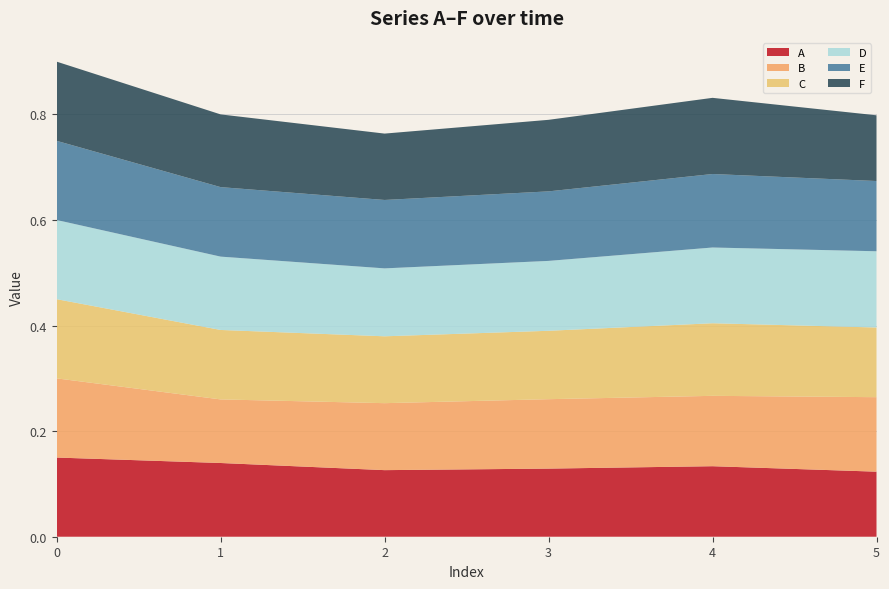

Reading left to right, extract all data points from this chart.

A: 0.1	0.1	0.1	0.1	0.1	0.1
B: 0.1	0.1	0.1	0.1	0.1	0.1
C: 0.1	0.1	0.1	0.1	0.1	0.1
D: 0.1	0.1	0.1	0.1	0.1	0.1
E: 0.1	0.1	0.1	0.1	0.1	0.1
F: 0.1	0.1	0.1	0.1	0.1	0.1